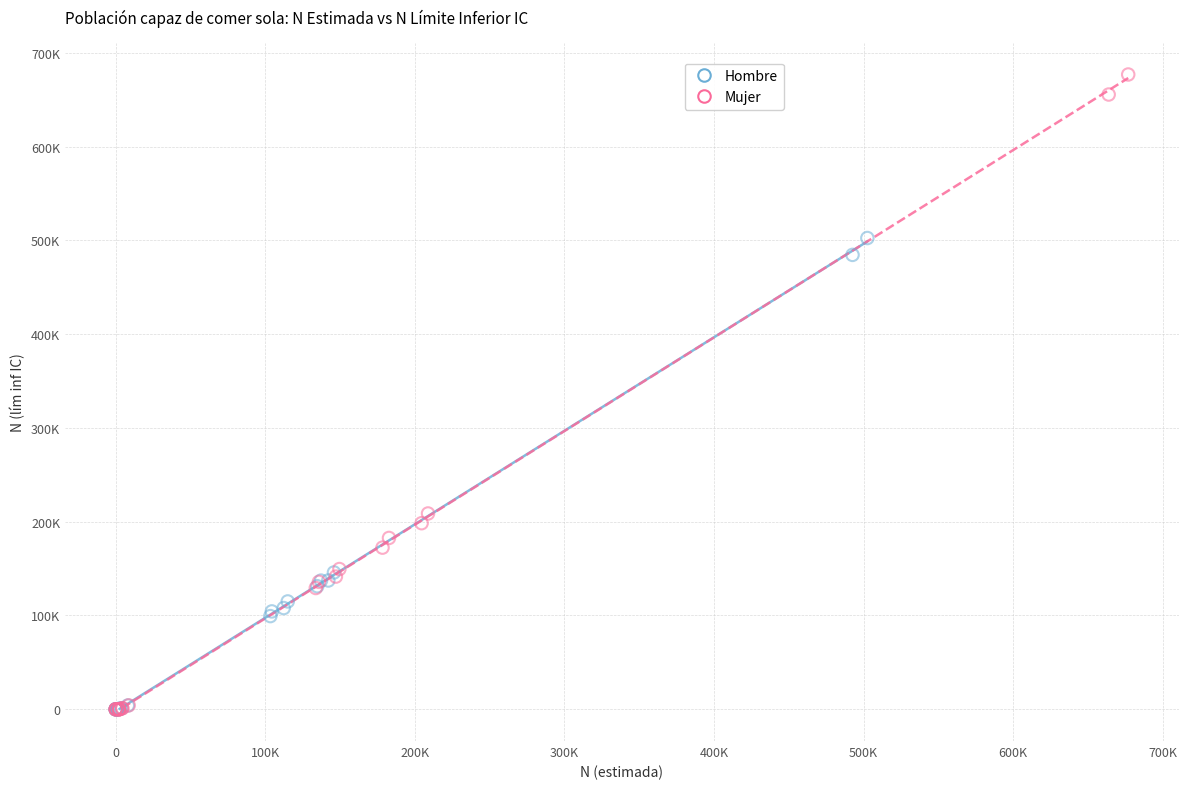

What are all the series names shown in the legend?

Hombre, Mujer